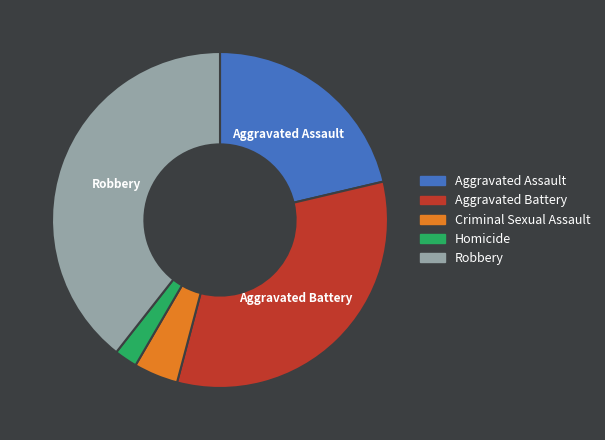

Does Aggravated Assault represent more than half of the total?

No